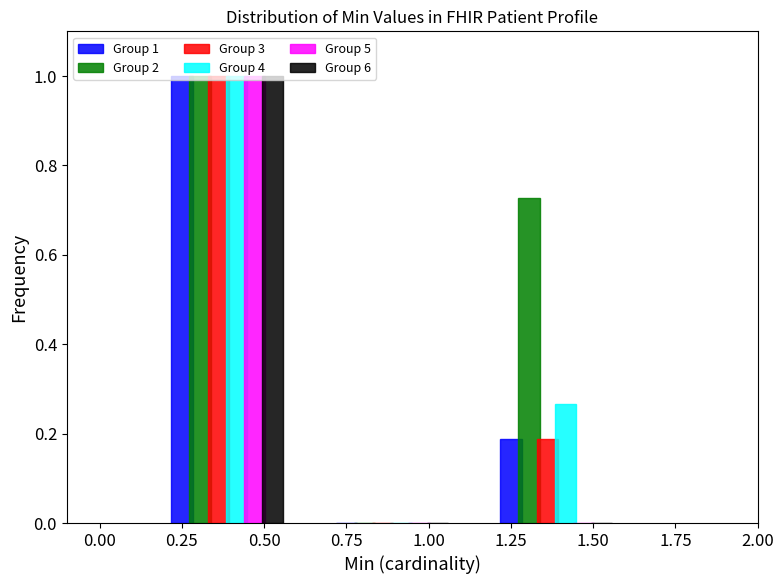

What is the sum of all Group 6 values?

1.0